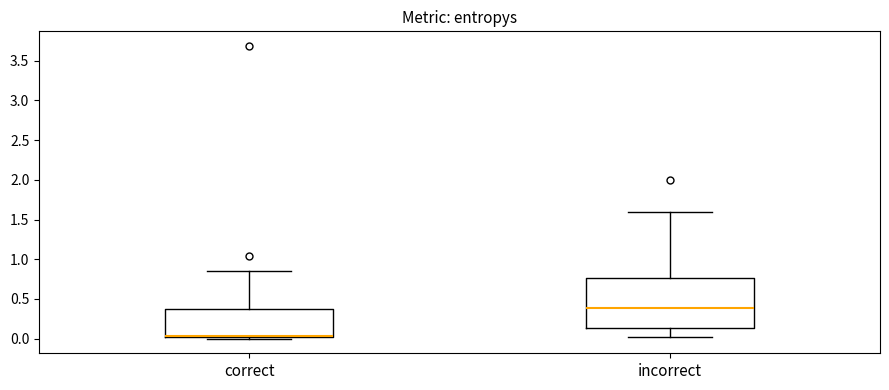

Reading left to right, transcribe this box plot: for each box, give where its median line is, the range the box spans, and where its two whiskers end, as read against the y-axis. The values are not printed on the chart, so give them approximately, as read against the axis.

correct: median 0.05, box 0.00 to 0.35, whiskers 0.00 (just below the box's lower edge) to 0.85
incorrect: median 0.40, box 0.15 to 0.75, whiskers 0.00 to 1.60